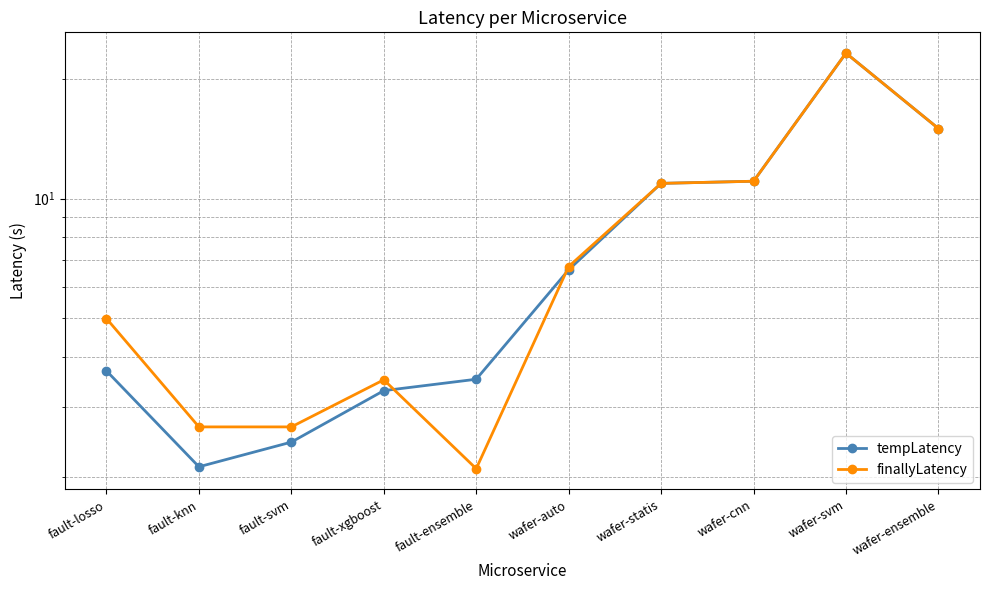

The finallyLatency series shows 3.3 at fault-ensemble. True or false?

False